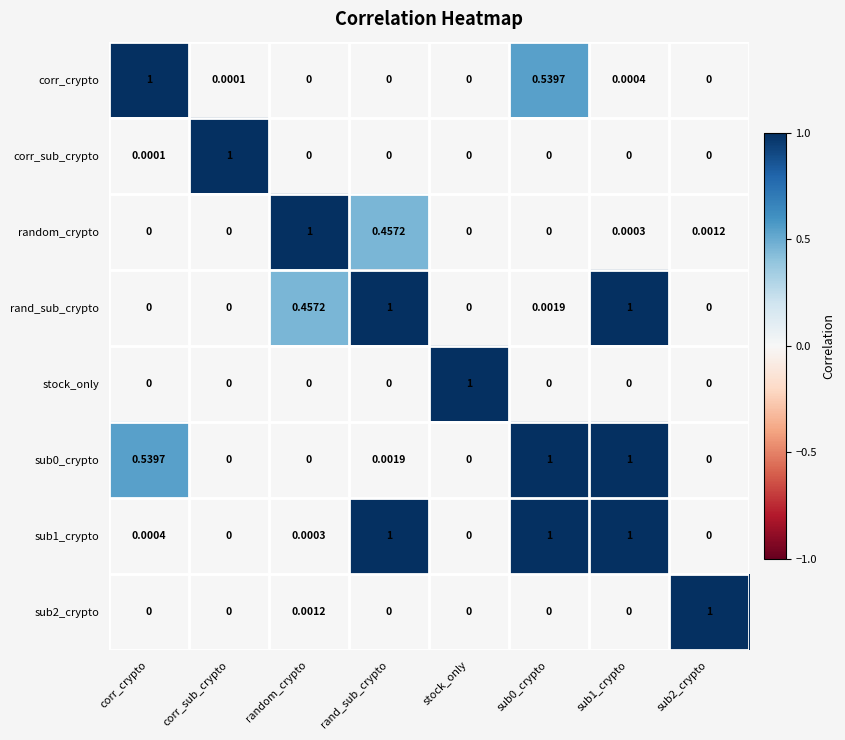

Which category has the highest value in the stock_only series?

stock_only